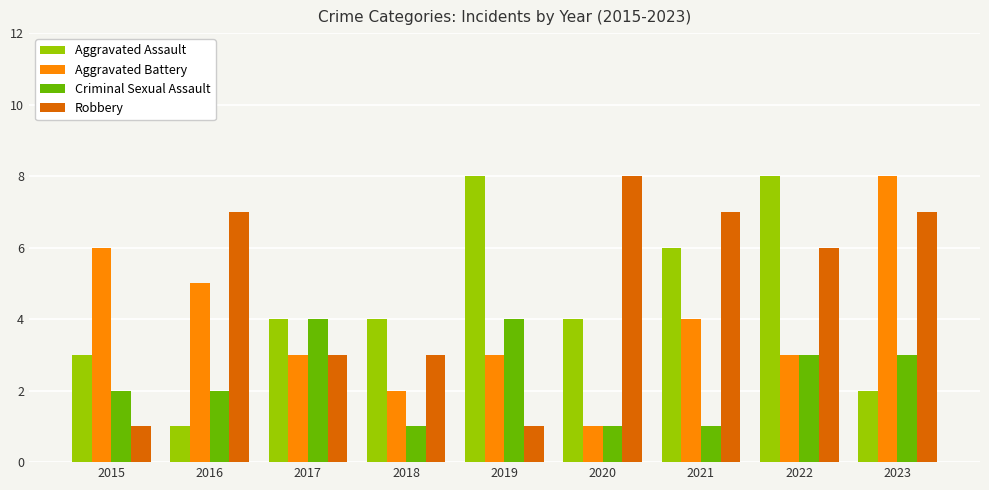

What is the difference between the highest and lowest values at 2015?

5